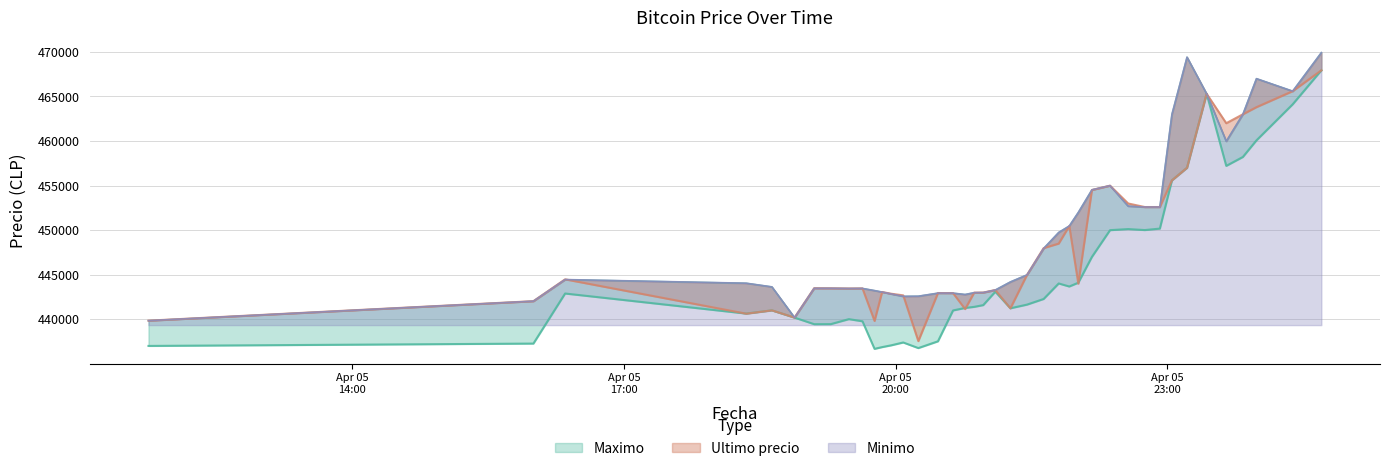

What is the average value of the Maximo series?

445459